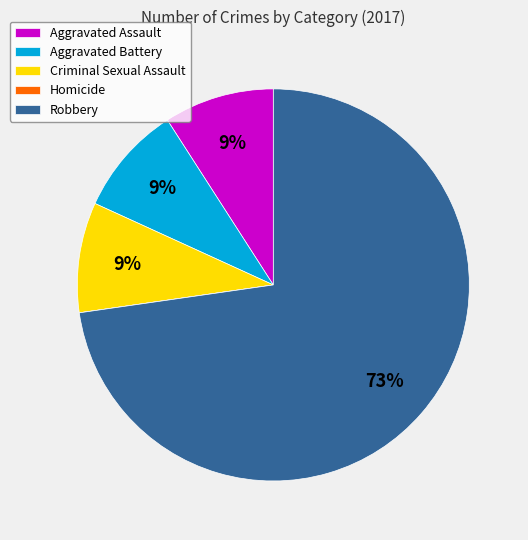

Does Aggravated Assault account for over 50% of the chart?

No